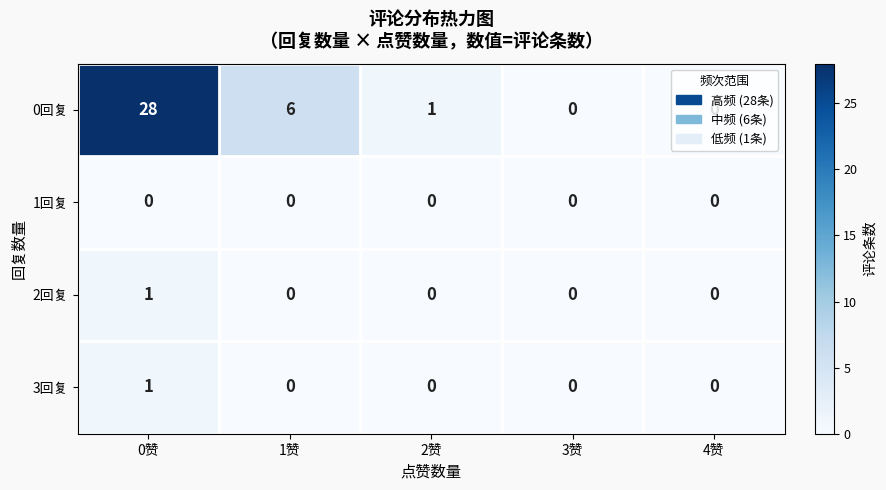

Which label corresponds to the largest value in the chart?

0赞